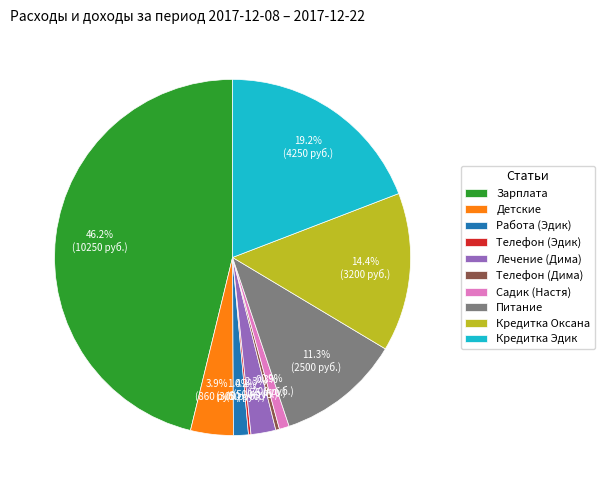

To the nearest percent, what is the difference between the Питание and Телефон (Дима) slice percentages?

11%